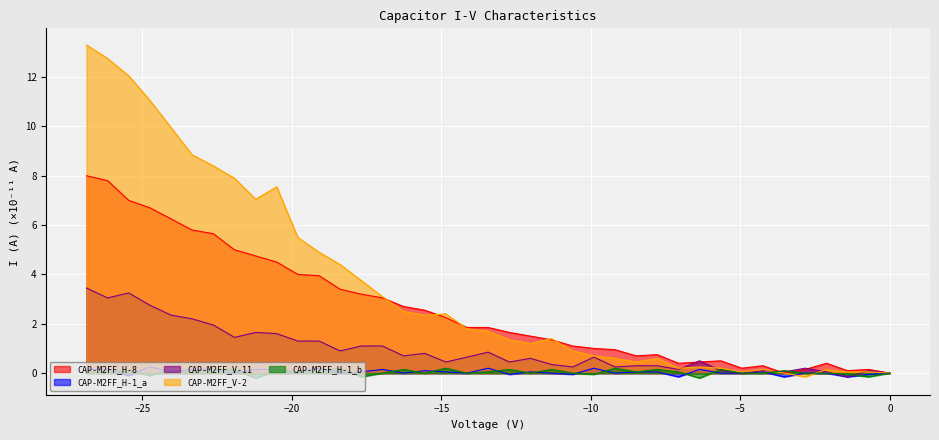

How many data points in CAP-M2FF_H-1_a are less than 0?

7